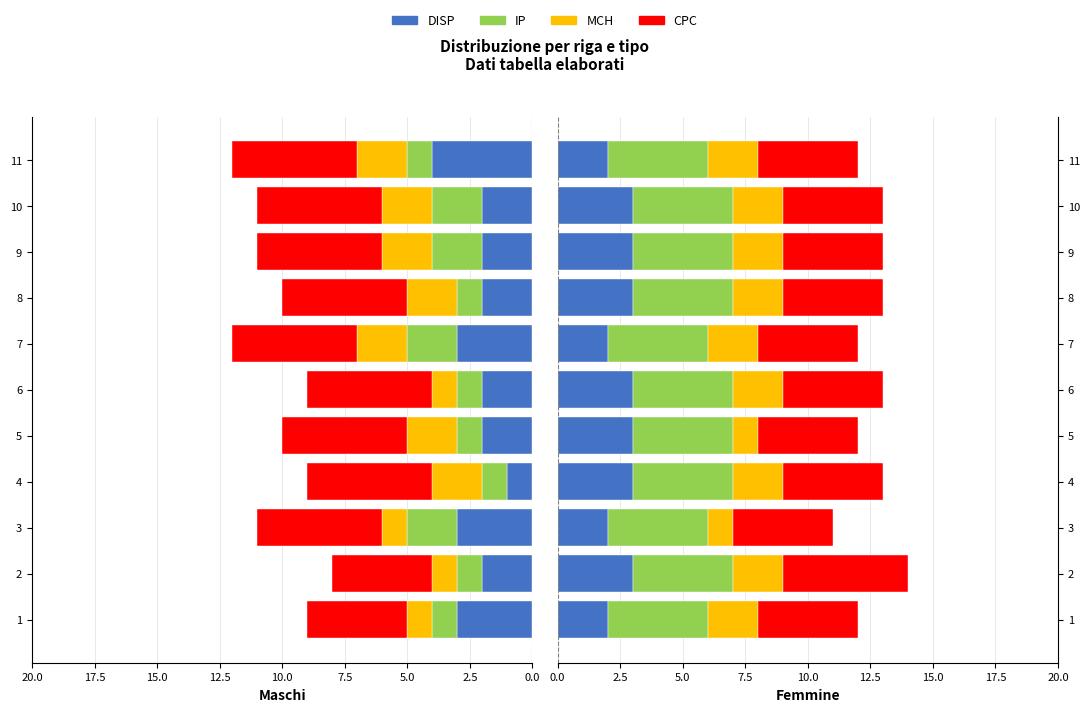

What is the average value of the CPC series?

4.1